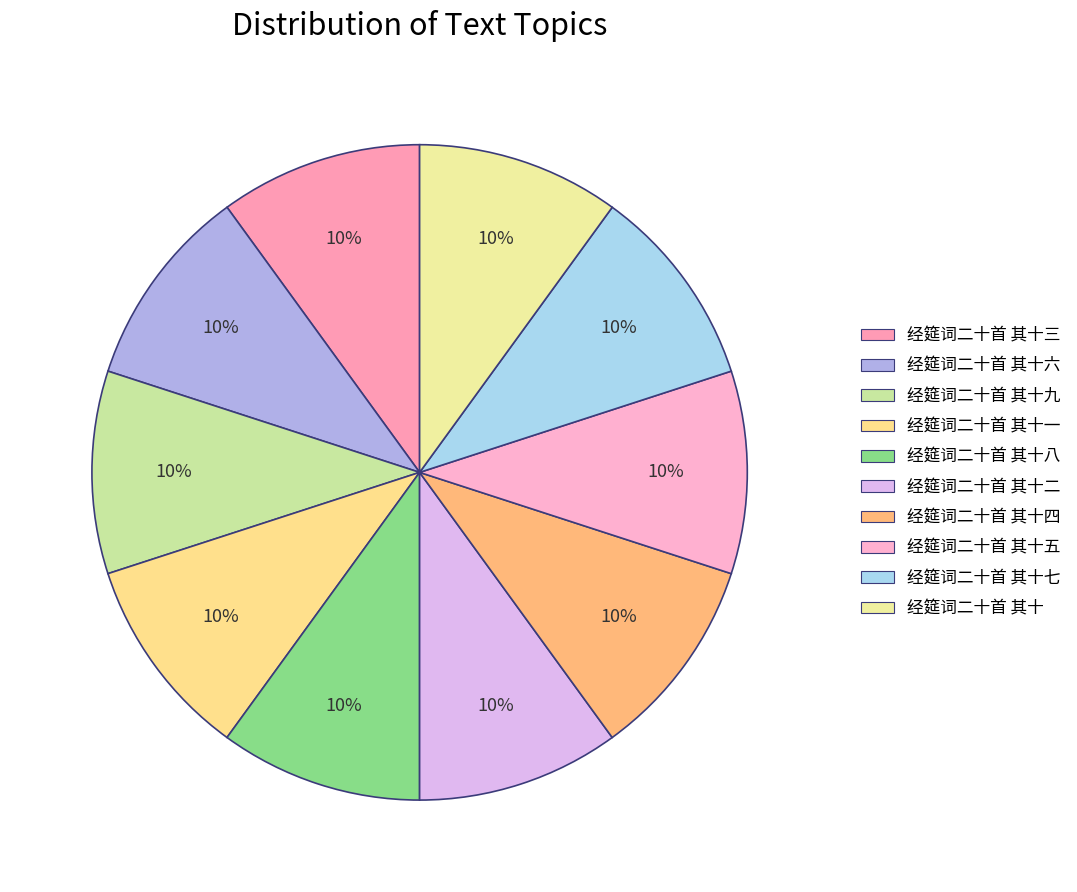

Rank the categories by value from highest to lowest.

经筵词二十首 其十九, 经筵词二十首 其十八, 经筵词二十首 其十七, 经筵词二十首 其十六, 经筵词二十首 其十五, 经筵词二十首 其十四, 经筵词二十首 其十三, 经筵词二十首 其十二, 经筵词二十首 其十一, 经筵词二十首 其十